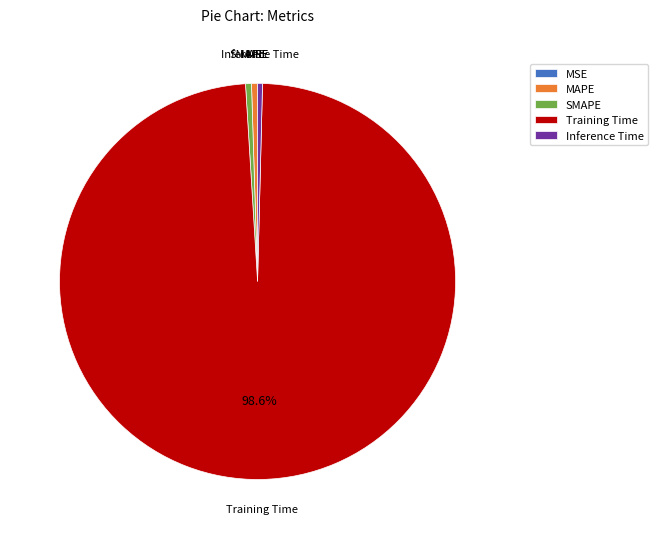

Does any single category account for the majority?

Yes